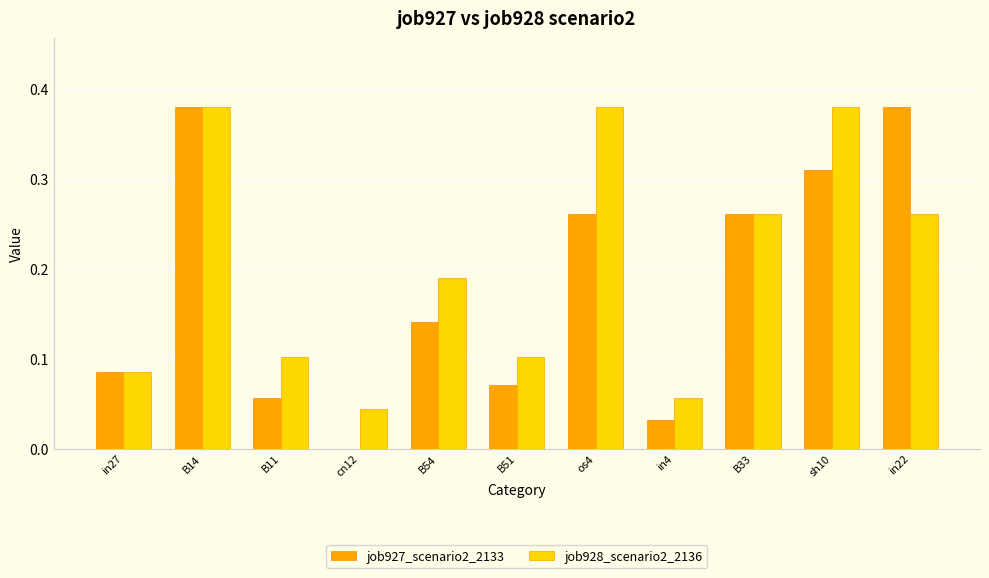

Which series changed the most between B14 and in22?

job928_scenario2_2136